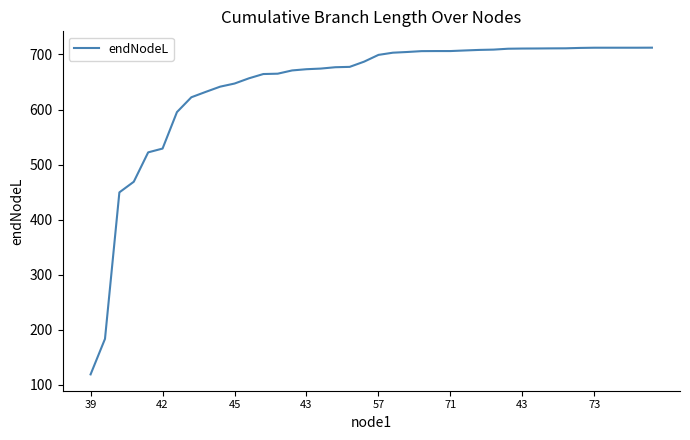

What is the greatest value displayed?

712.4